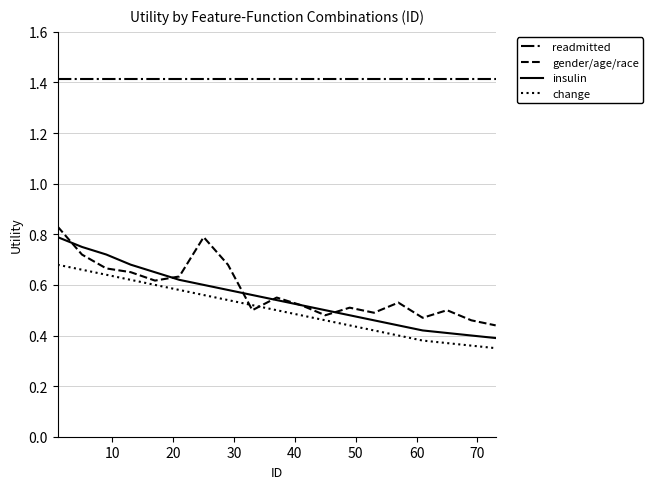

What is the greatest value displayed?

1.4